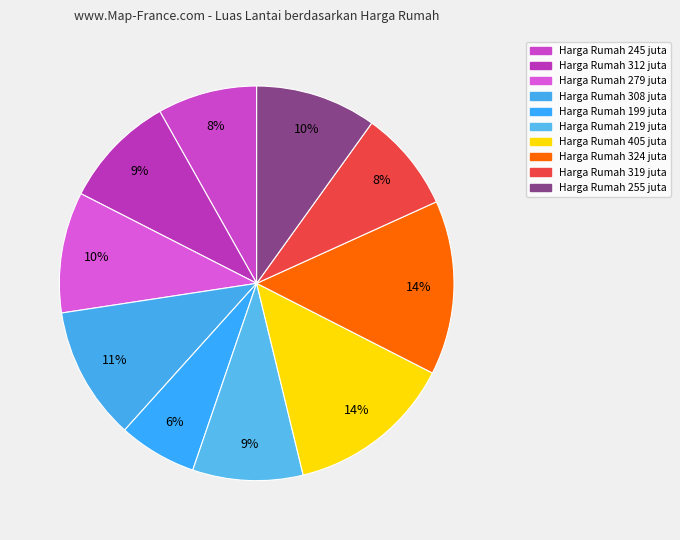

Rank the categories by value from lowest to highest.

199, 245, 319, 219, 312, 279, 255, 308, 405, 324